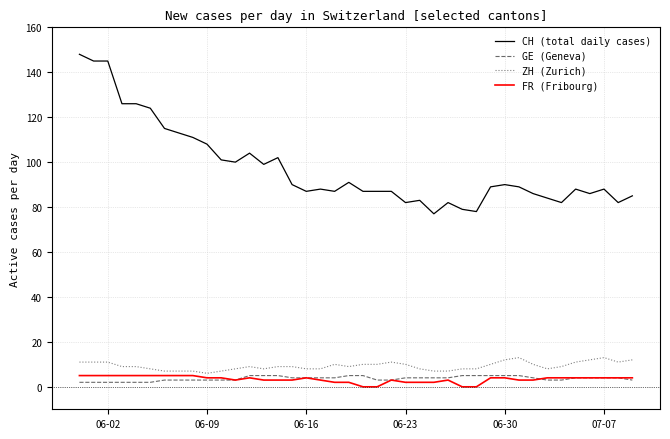

What is the maximum value for FR (Fribourg)?

5